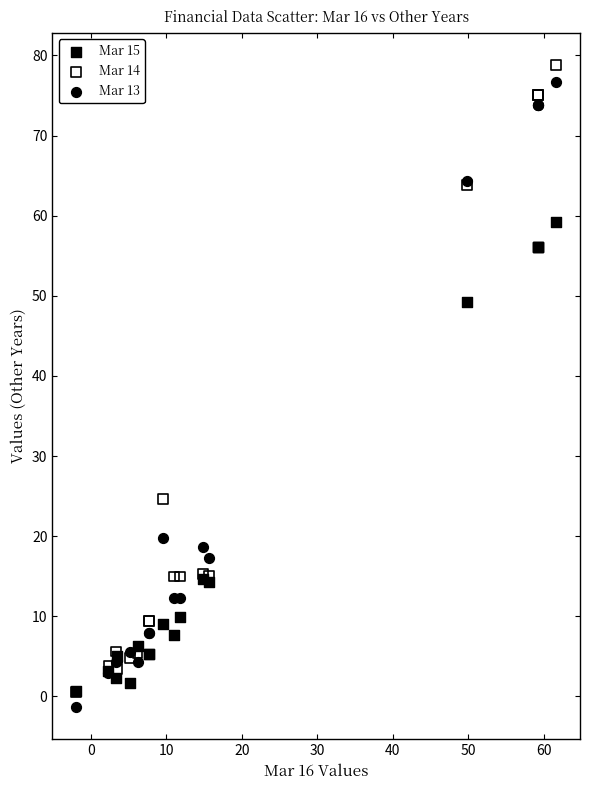

Across all series, what Y value is closest to 38?

49.3